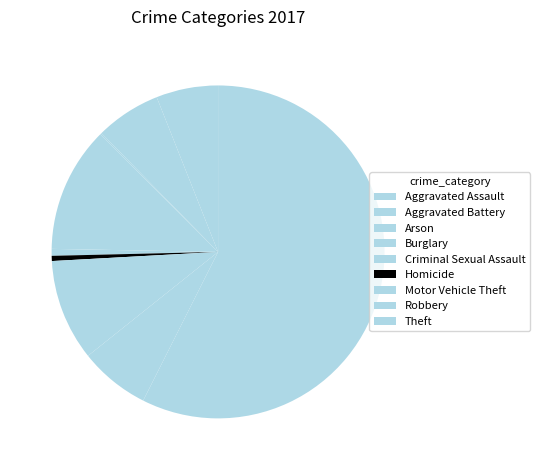

True or false: Theft accounts for 68% of the total.

False